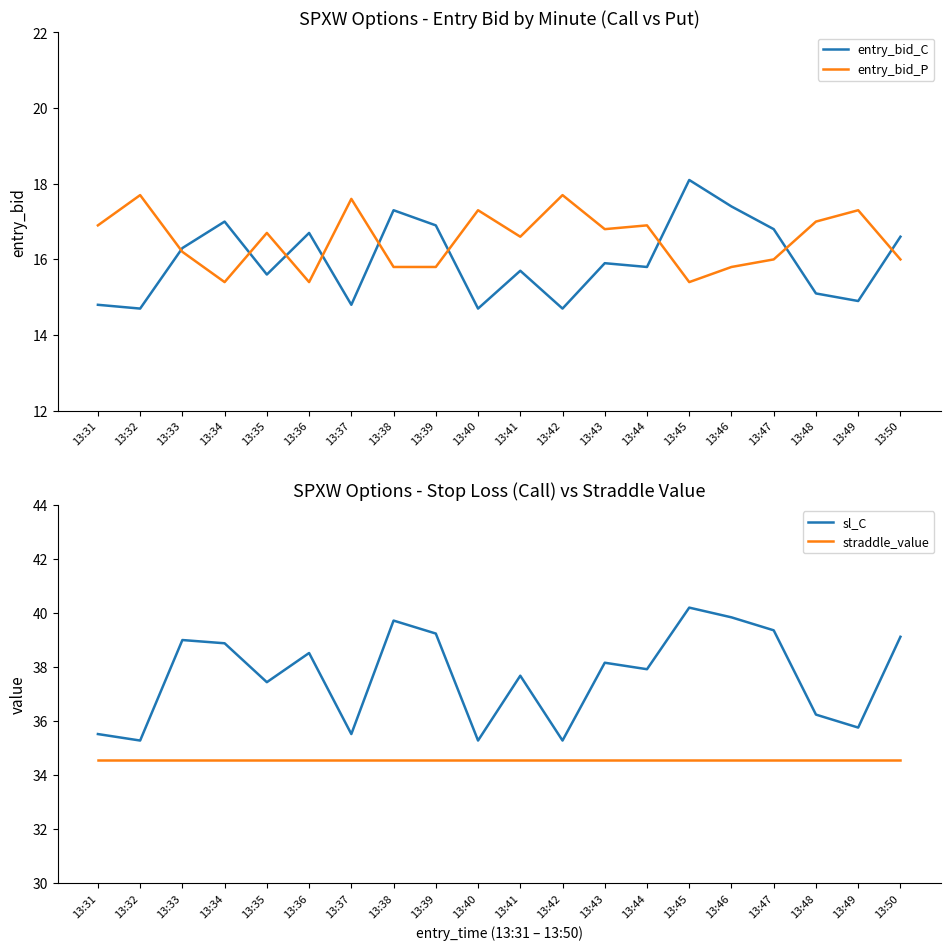

Is this an area chart (filled region under the line)?

No